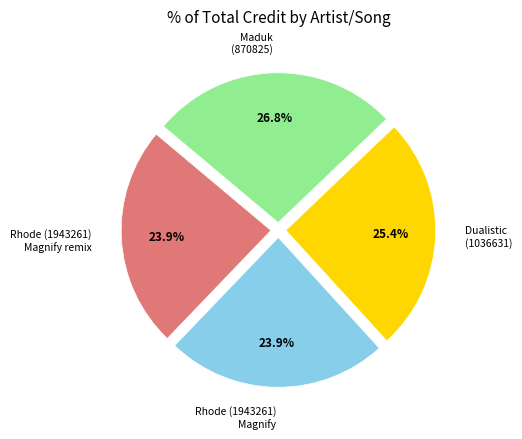

How much of the chart is everything except Rhode (1943261) Magnify remix?

76.1%